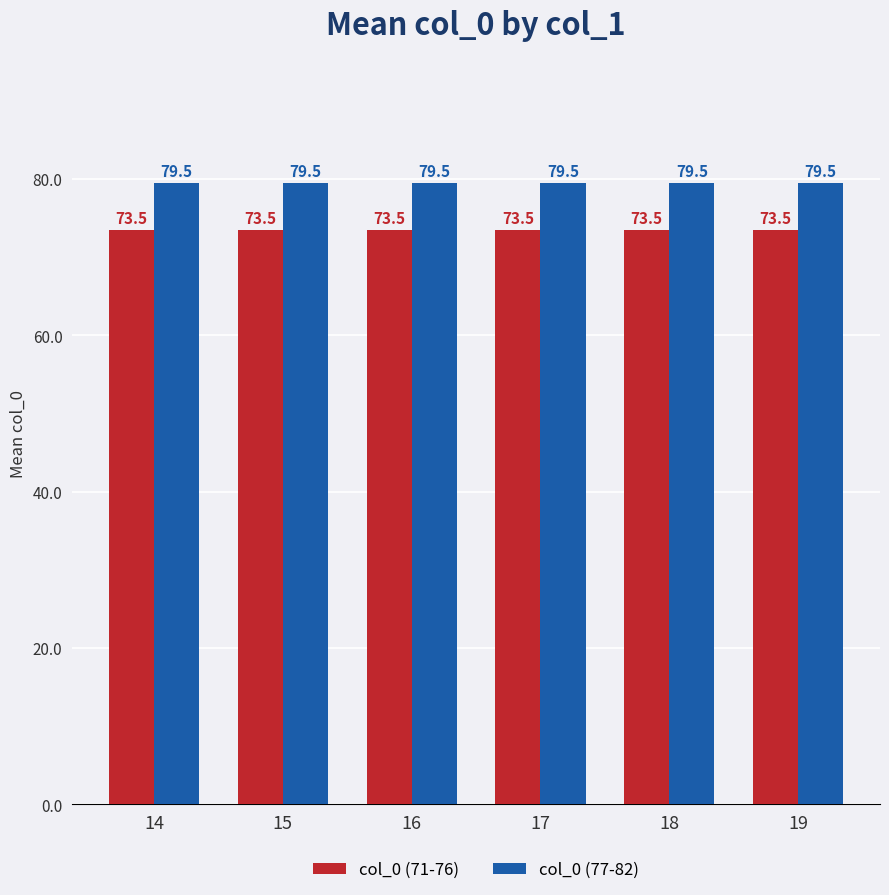

What is the maximum value shown in the chart?

79.5